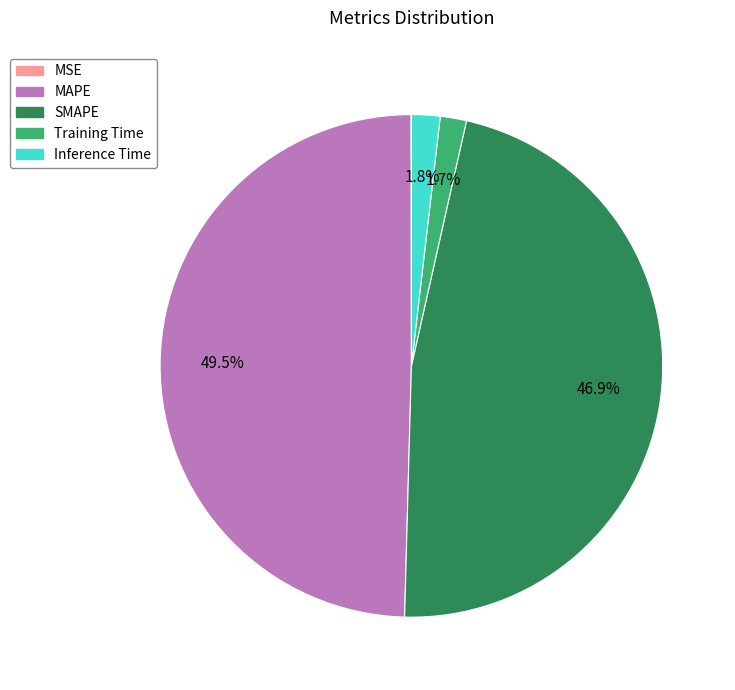

How much of the chart is everything except SMAPE?

53.1%